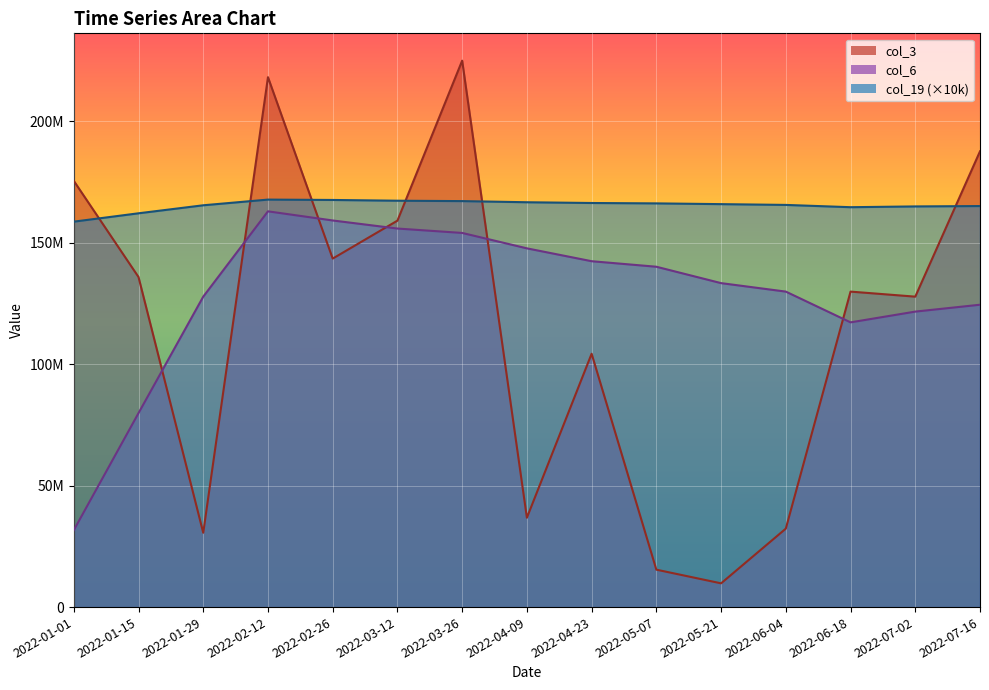

Which has a higher value, 2022-04-23 or 2022-04-09?

2022-04-23